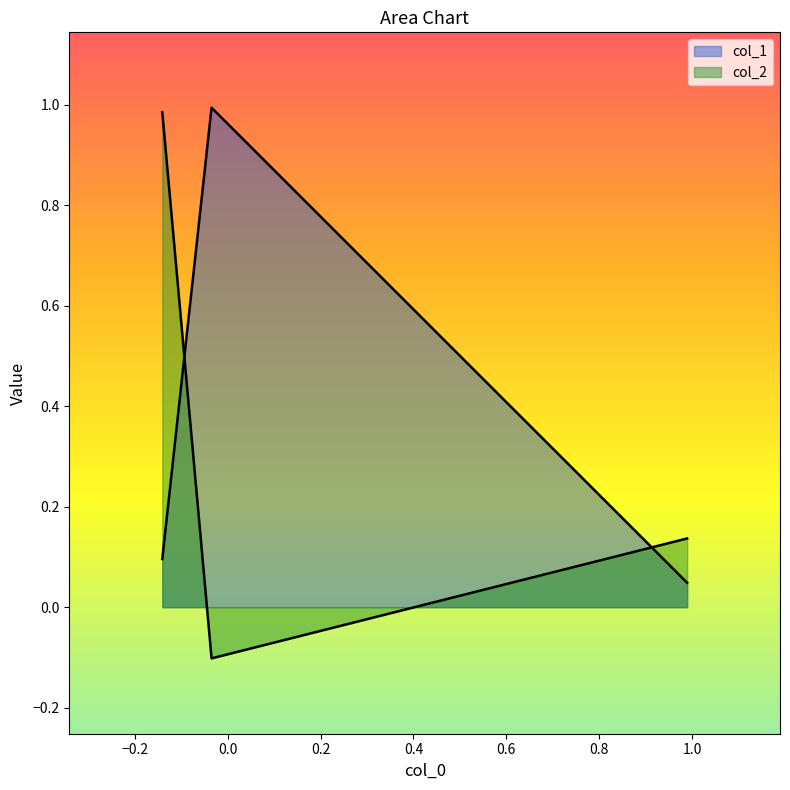

What is the average value?

0.4